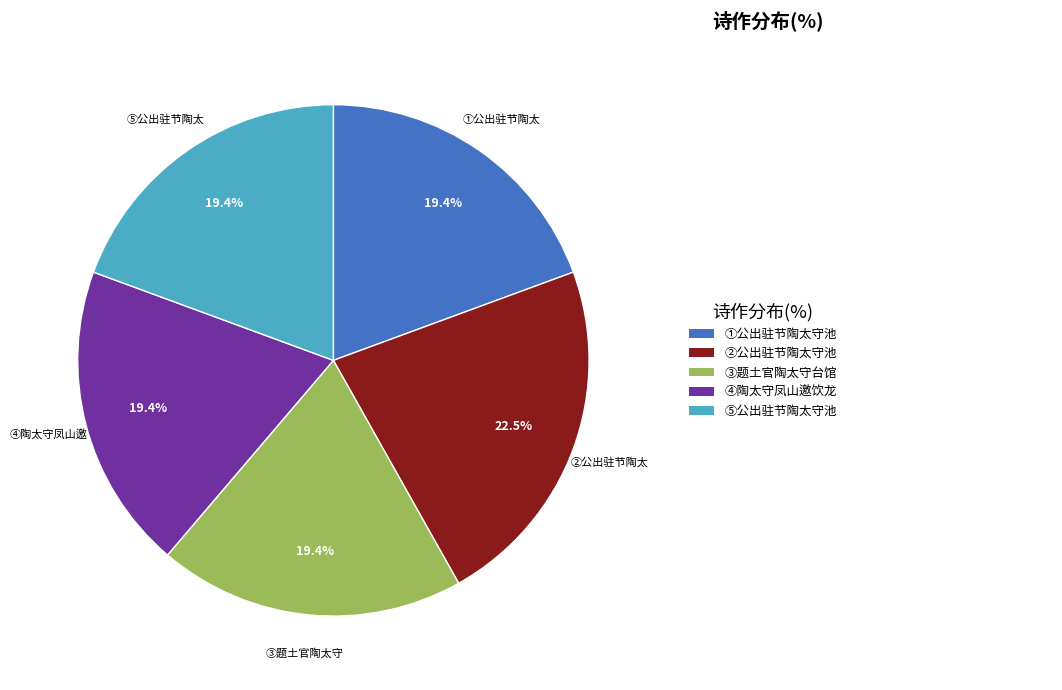

Is there a majority slice in this chart?

No